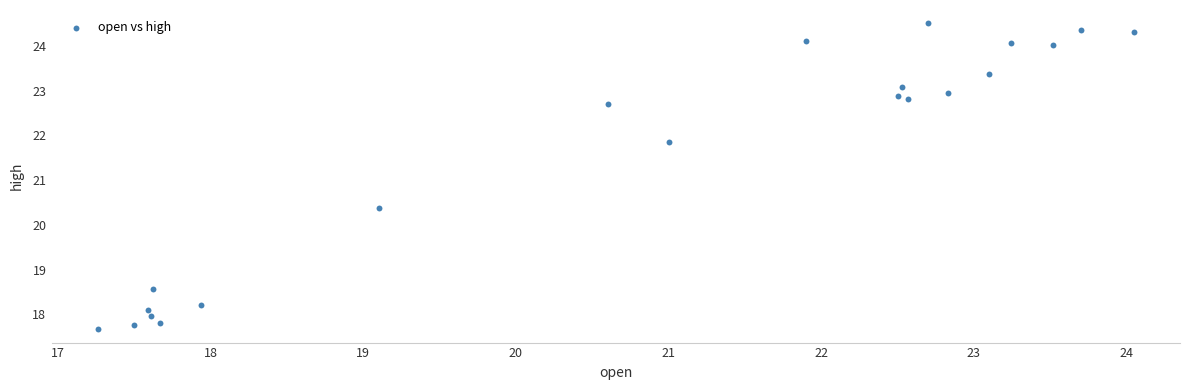

What Y value in the scatter plot is closest to 21?

20.4